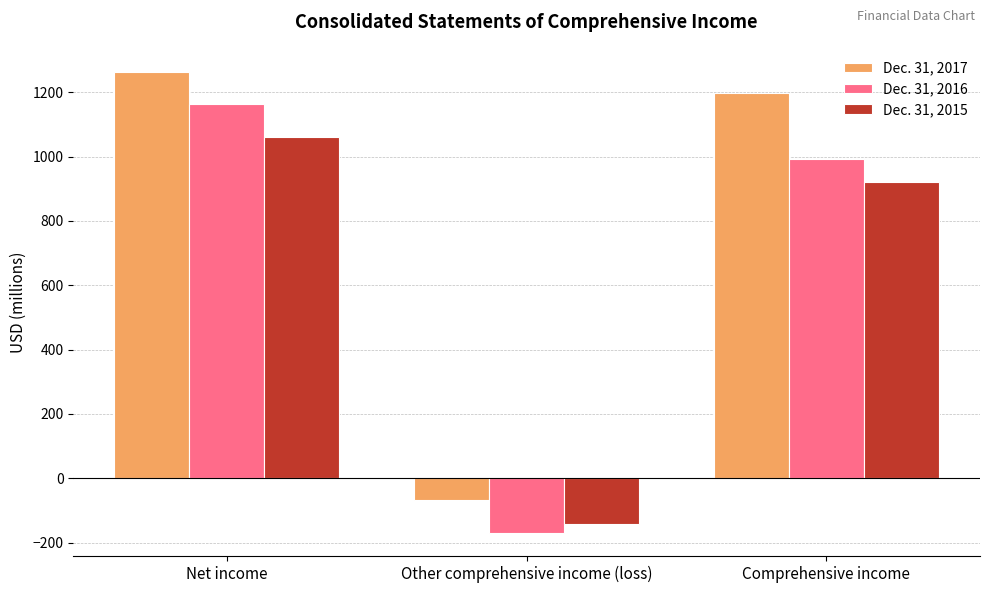

At Net income, list the series in order from smallest to largest.

Dec. 31, 2015, Dec. 31, 2016, Dec. 31, 2017